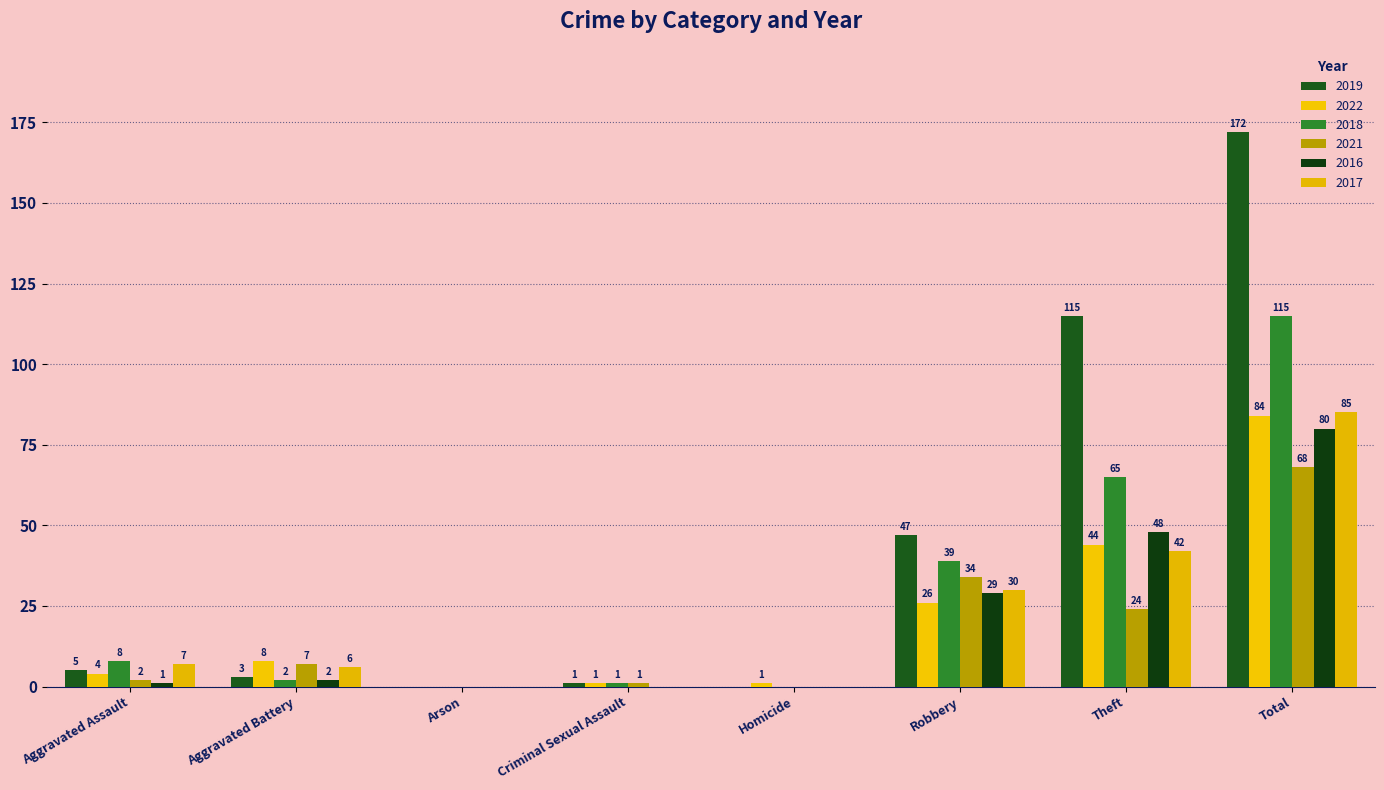

Count the number of data series in this chart.

6